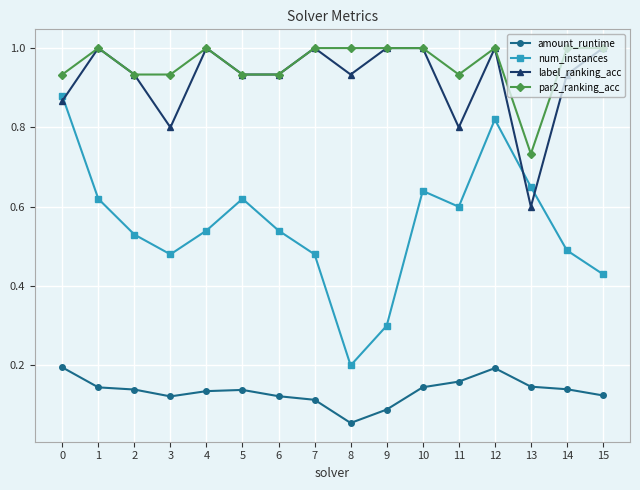

At which label does amount_runtime reach its minimum?

8